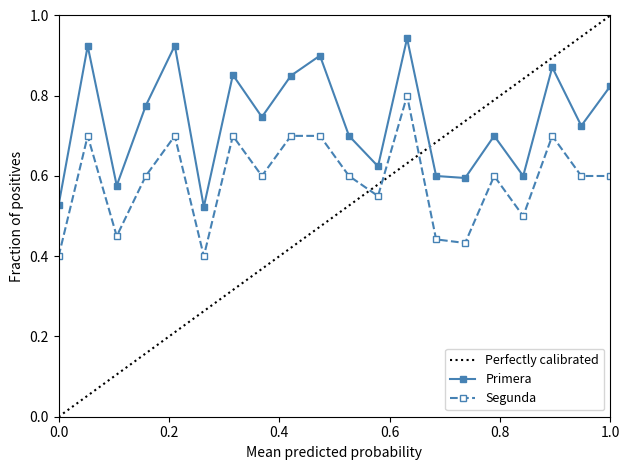

Is this an area chart (filled region under the line)?

No